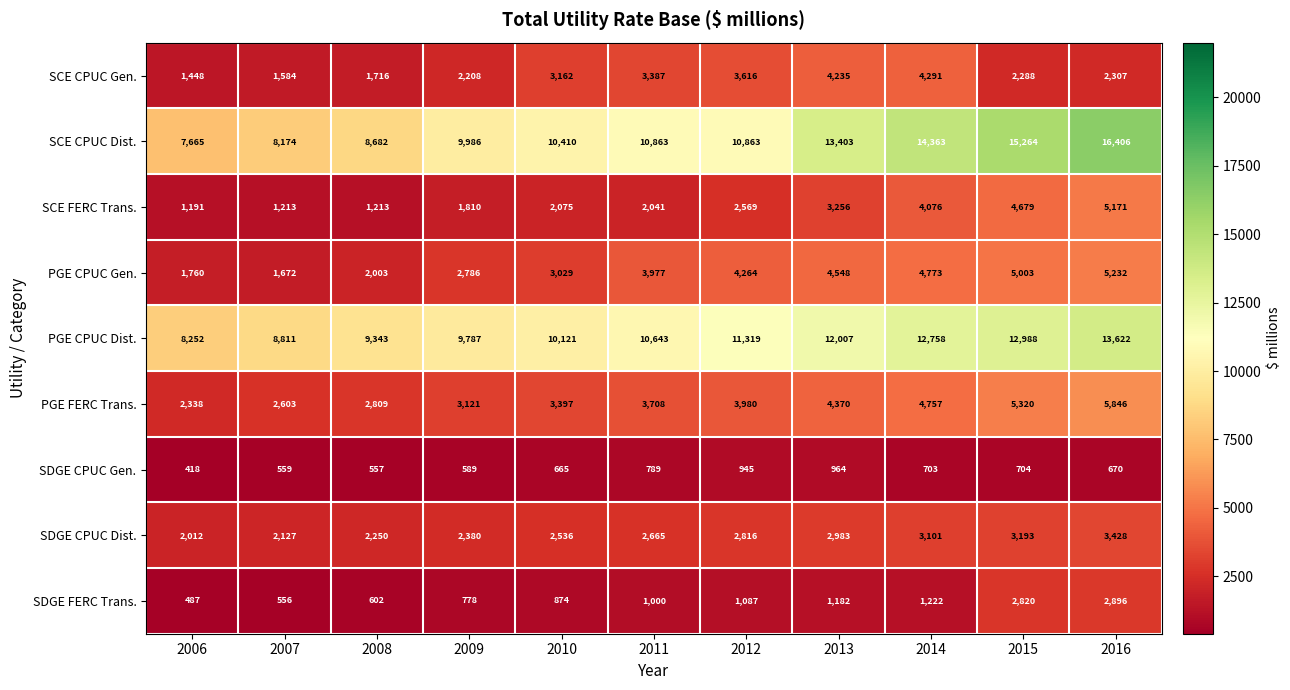

What is the difference between the second highest and second lowest values in the PGE CPUC Gen. series?

3243